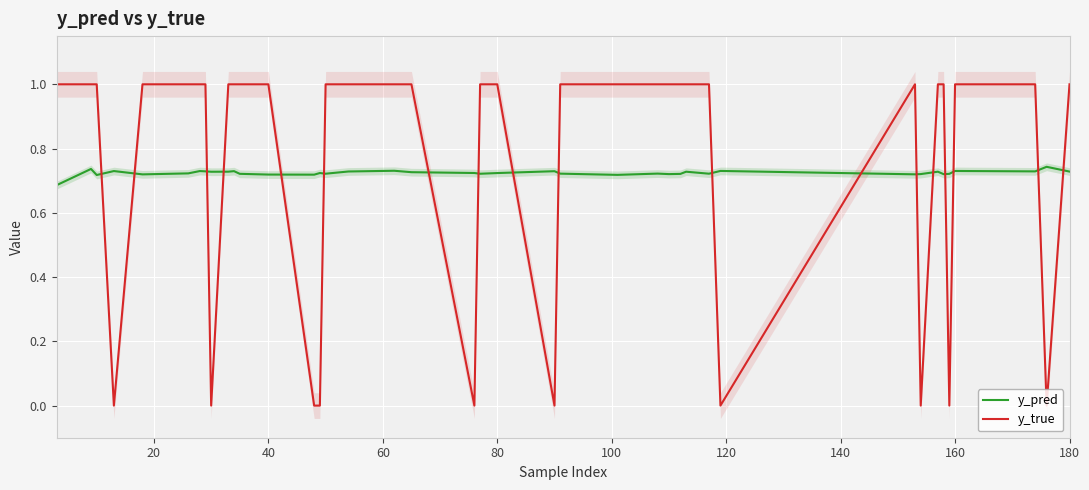

True or false: y_true and y_pred cross at least once.

True